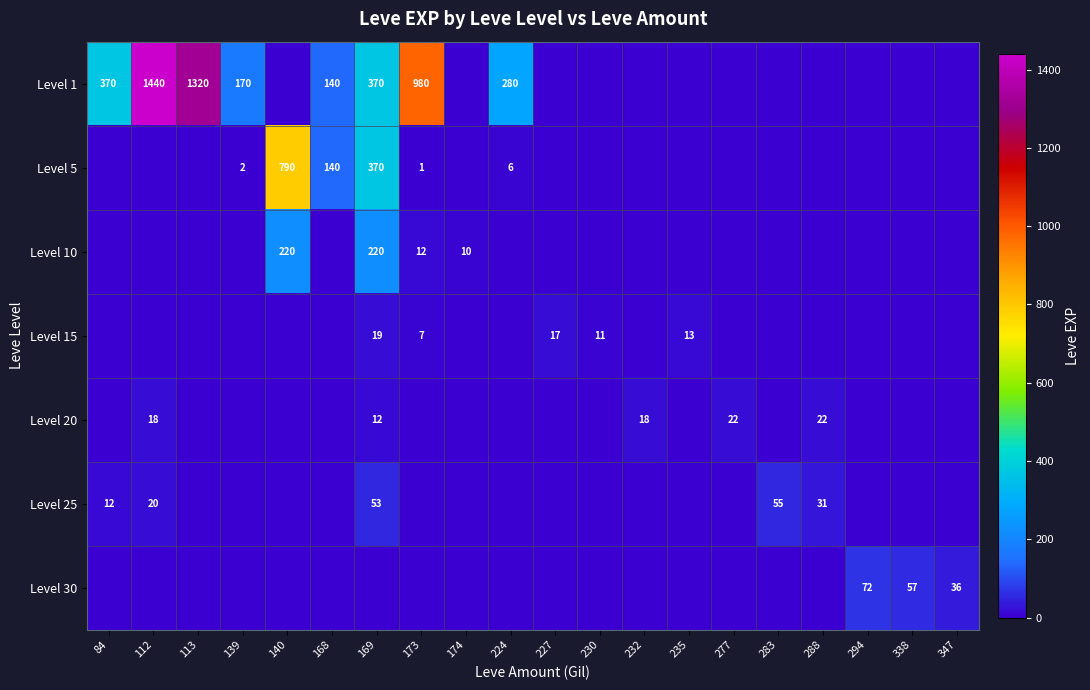

Is it true that Level 20 equals 5 at 169?

False